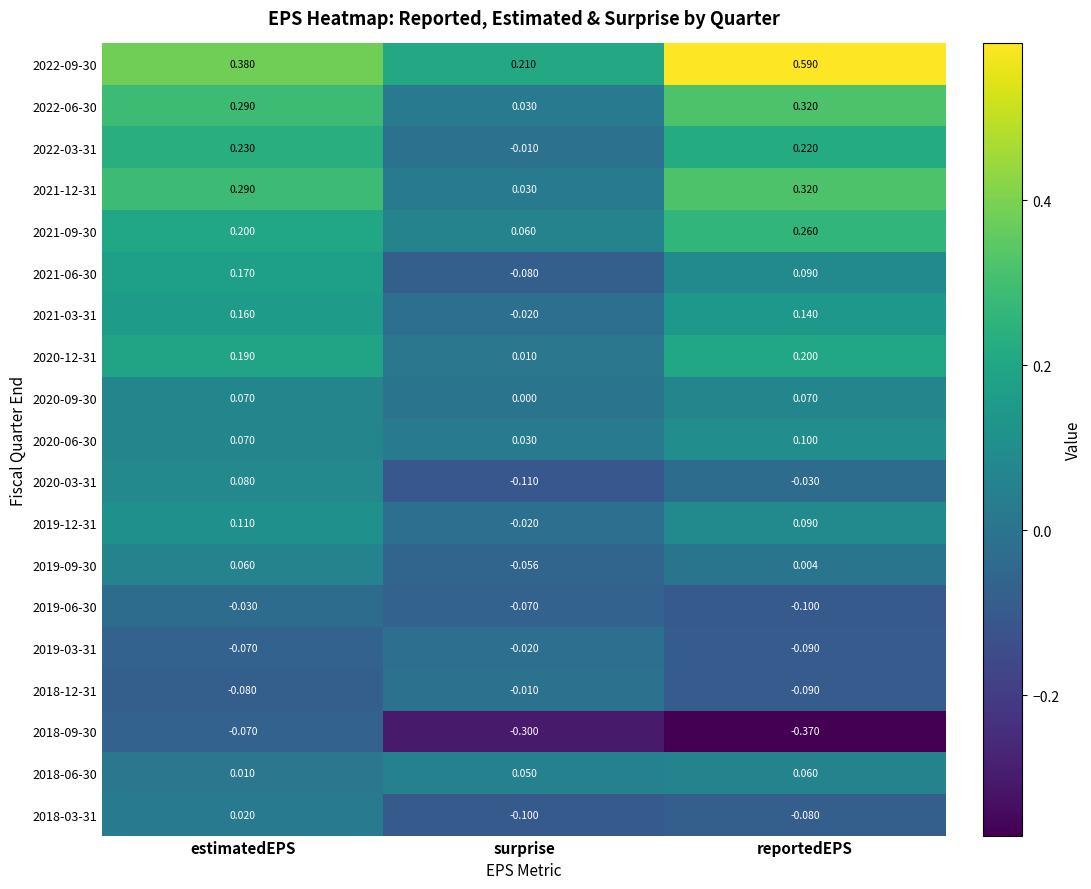

Where does the 2021-03-31 series first go above 0?

estimatedEPS